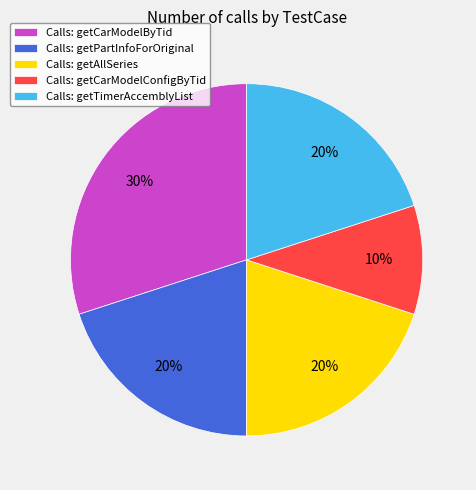

To the nearest percent, what portion does Calls: getCarModelConfigByTid represent?

10%